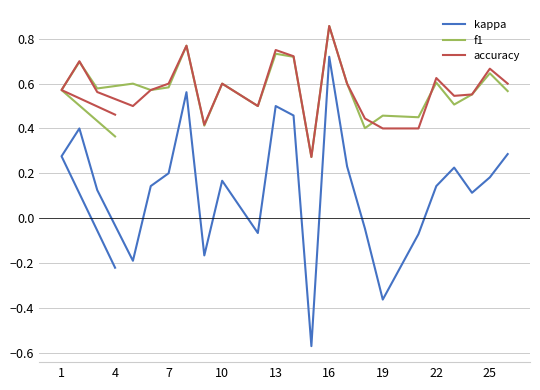

At how many categories does at least one series exceed 0?

24